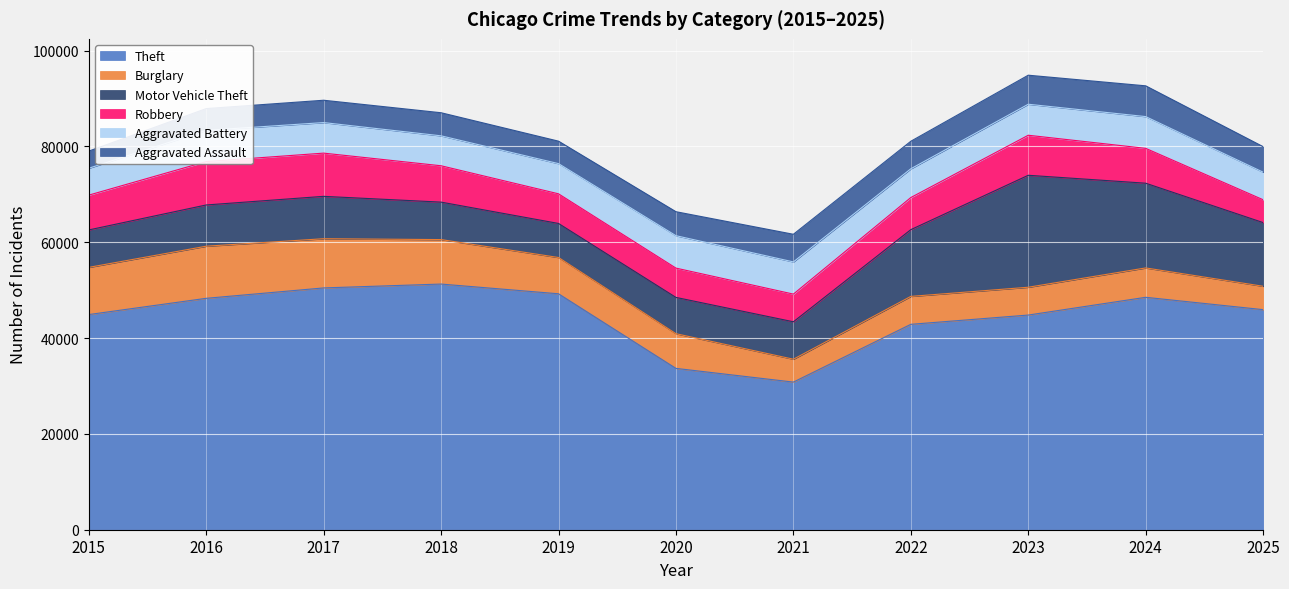

List the labels in order of Motor Vehicle Theft value, smallest first.

2019, 2020, 2015, 2021, 2018, 2016, 2017, 2025, 2022, 2024, 2023